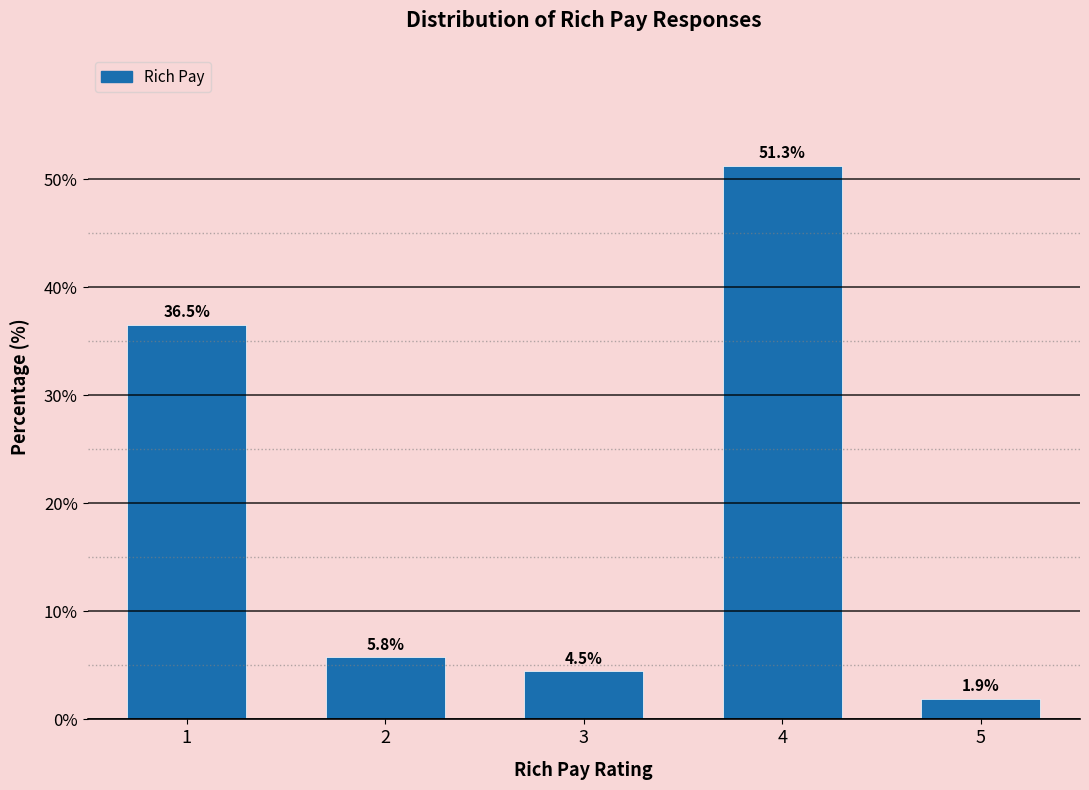

Reading left to right, transcribe all the data shown in this chart.

1=36.5	2=5.8	3=4.5	4=51.3	5=1.9